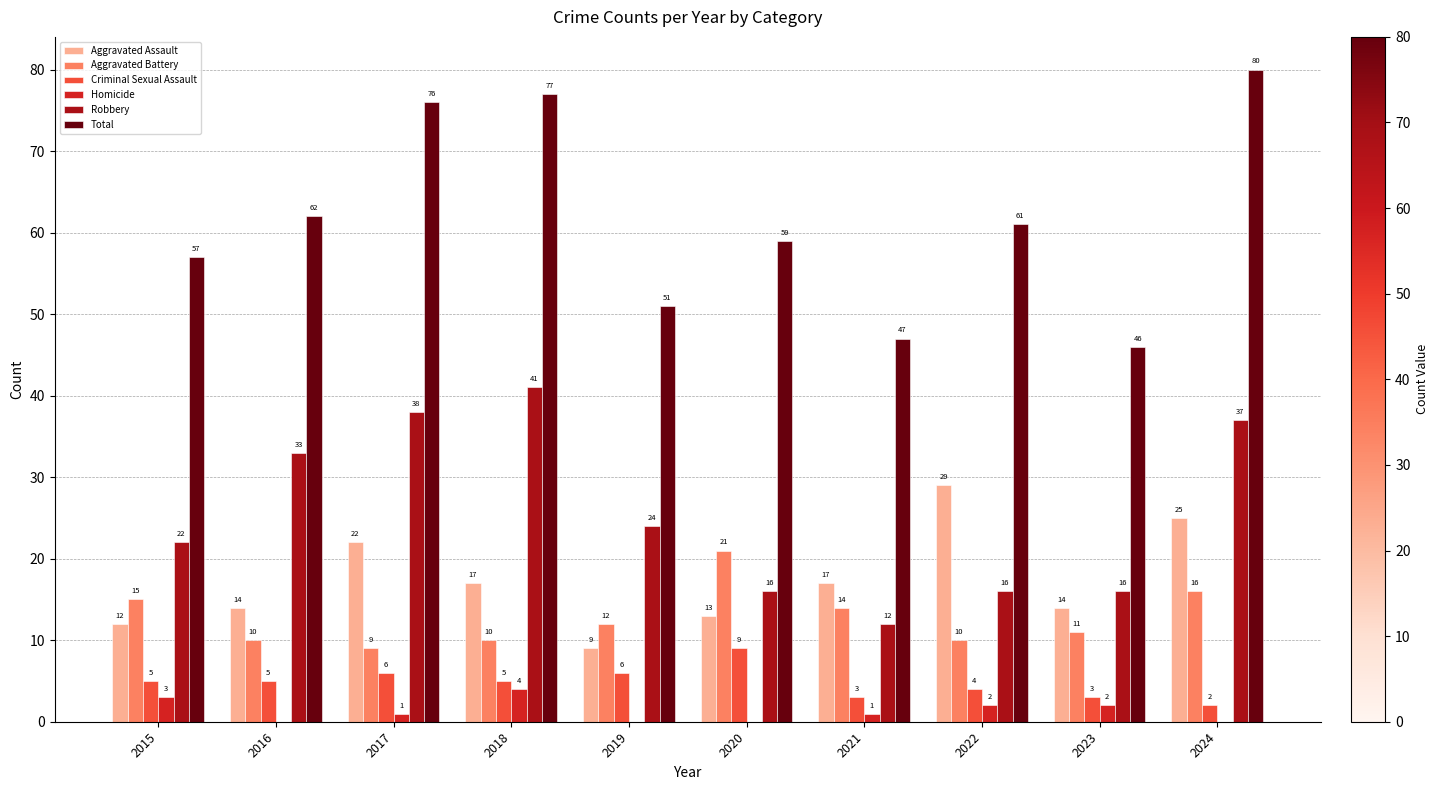

Are the bars horizontal?

No